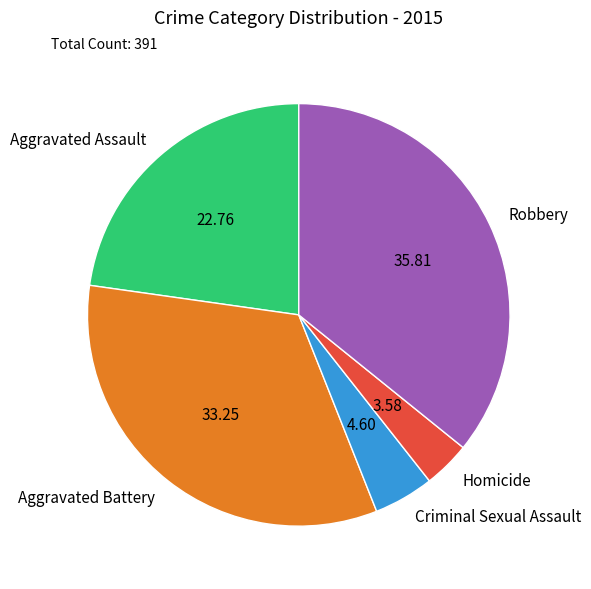

Approximately how many times larger is the value at Aggravated Assault compared to Homicide?

6.4